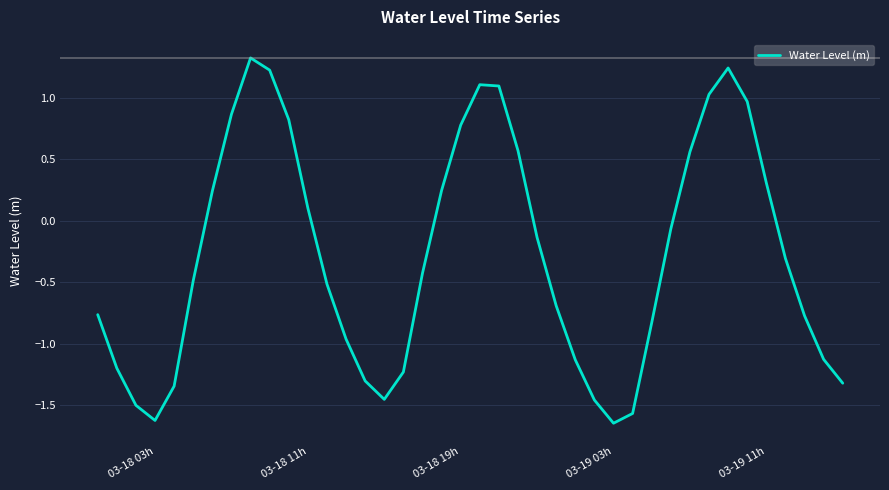

What is the maximum value shown in the chart?

1.3